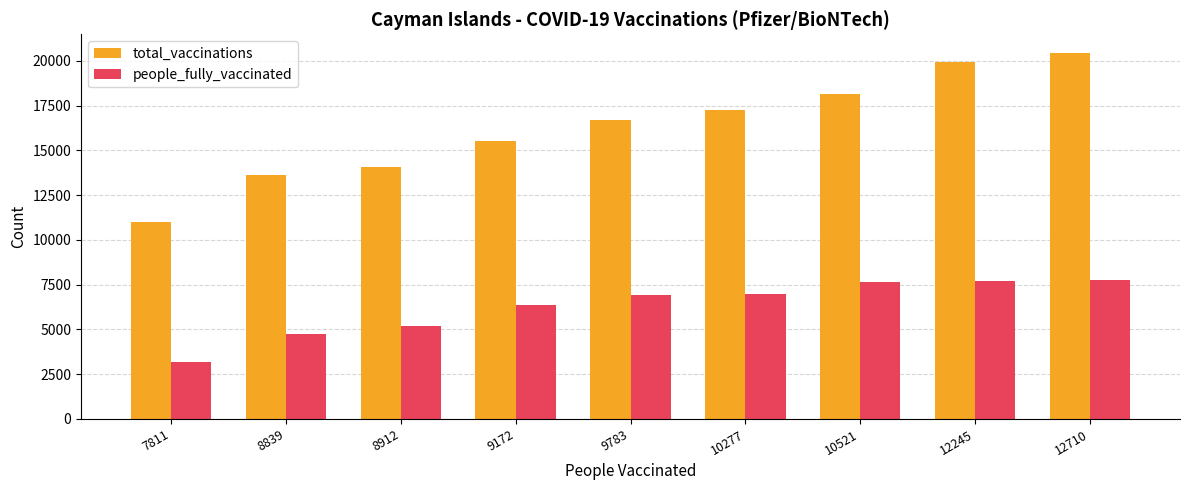

Which series has the largest range (max minus min)?

total_vaccinations